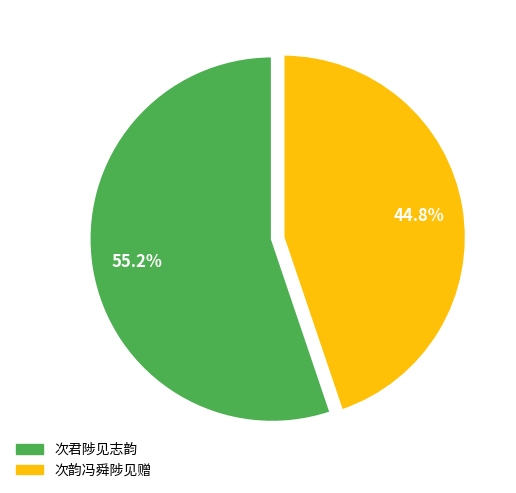

Approximately how many times larger is the value at 次韵冯舜陟见赠 compared to 次君陟见志韵?

0.8